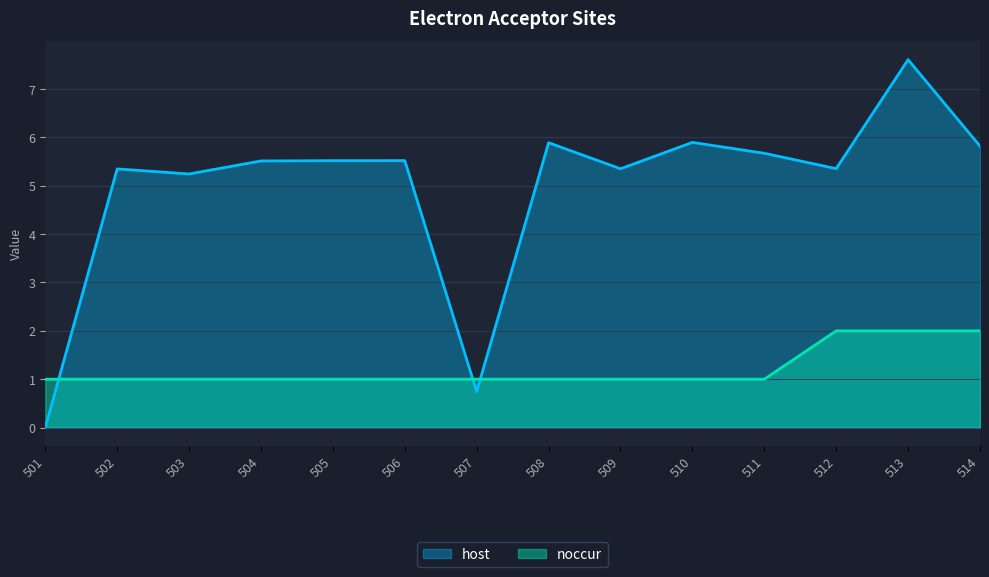

Reading left to right, list all the values displayed in this chart.

noccur: 1.0	1.0	1.0	1.0	1.0	1.0	1.0	1.0	1.0	1.0	1.0	2.0	2.0	2.0
host: 0.0	5.3	5.2	5.5	5.5	5.5	0.7	5.9	5.4	5.9	5.7	5.4	7.6	5.8